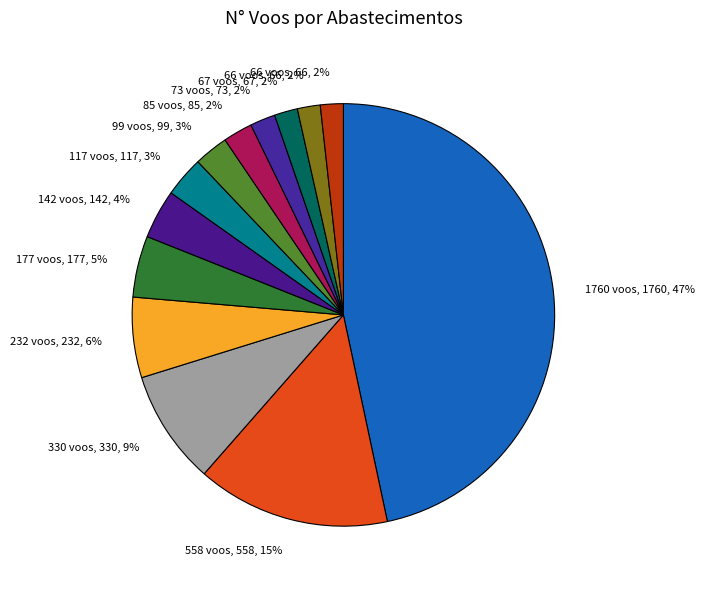

To the nearest percent, what is the average slice percentage?

8%